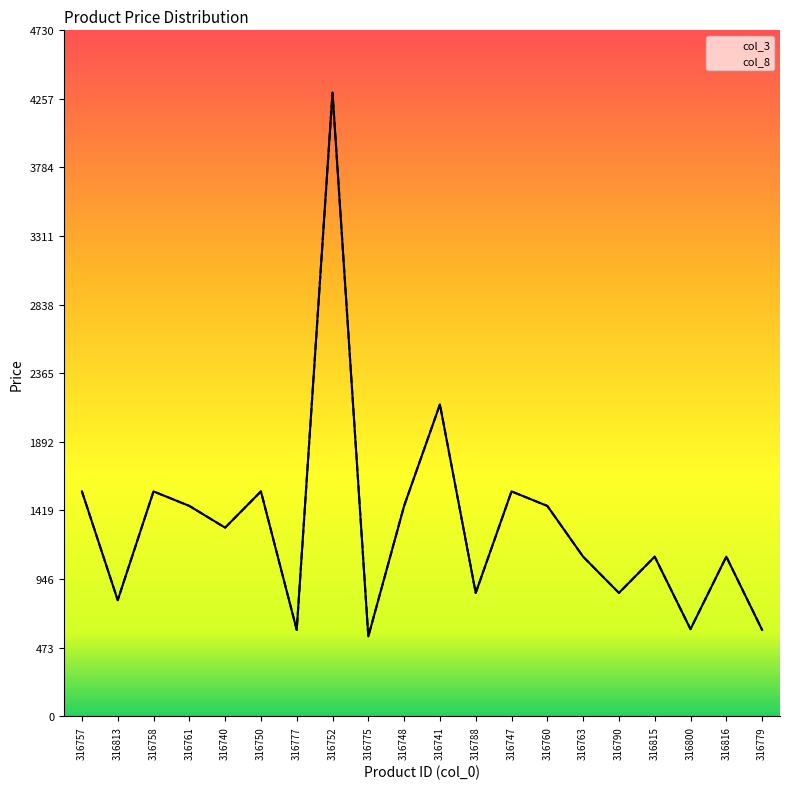

What is the sum of the col_8 values at 316741 and 316763?

3250